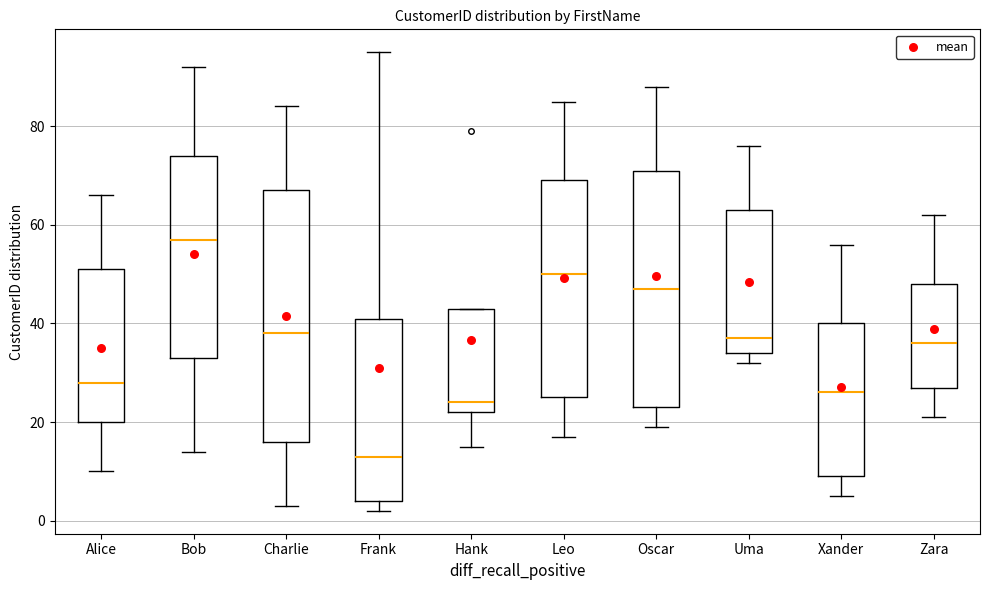

Reading left to right, transcribe this box plot: for each box, give where its median line is, the range the box spans, and where its two whiskers end, as read against the y-axis. The values are not printed on the chart, so give them approximately, as read against the axis.

Alice: median 28, box 20 to 52, whiskers 10 to 66
Bob: median 58, box 34 to 74, whiskers 14 to 92
Charlie: median 38, box 16 to 68, whiskers 4 to 84
Frank: median 14, box 4 to 42, whiskers 2 to 96
Hank: median 24, box 22 to 44, whiskers 16 to 44
Leo: median 50, box 26 to 70, whiskers 18 to 86
Oscar: median 48, box 24 to 72, whiskers 20 to 88
Uma: median 38, box 34 to 64, whiskers 32 to 76
Xander: median 26, box 10 to 40, whiskers 6 to 56
Zara: median 36, box 28 to 48, whiskers 22 to 62